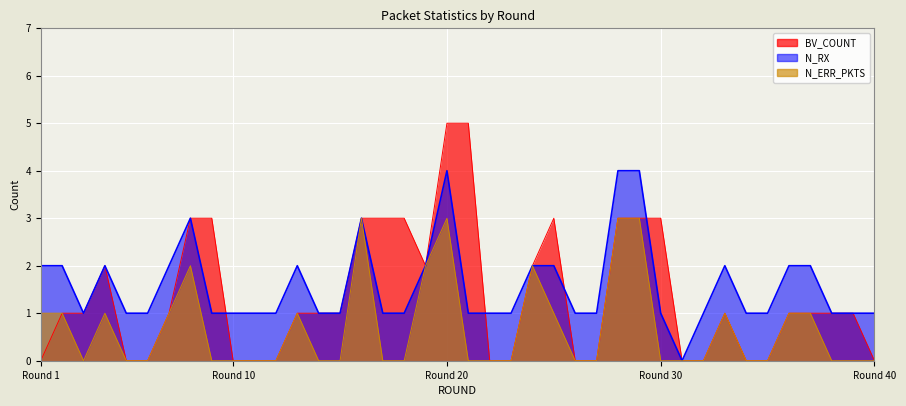

Reading left to right, transcribe all the data shown in this chart.

BV_COUNT: 0	1	1	2	0	0	1	3	3	0	0	0	1	1	1	3	3	3	2	5	5	0	0	2	3	0	0	3	3	3	0	0	1	0	0	1	1	1	1	0
N_RX: 2	2	1	2	1	1	2	3	1	1	1	1	2	1	1	3	1	1	2	4	1	1	1	2	2	1	1	4	4	1	0	1	2	1	1	2	2	1	1	1
N_ERR_PKTS: 1	1	0	1	0	0	1	2	0	0	0	0	1	0	0	3	0	0	2	3	0	0	0	2	1	0	0	3	3	0	0	0	1	0	0	1	1	0	0	0